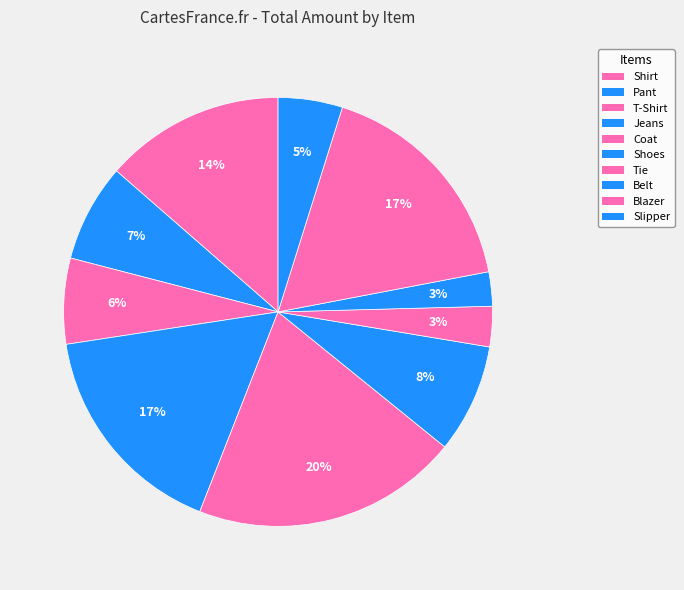

Count the number of slices in the pie.

10